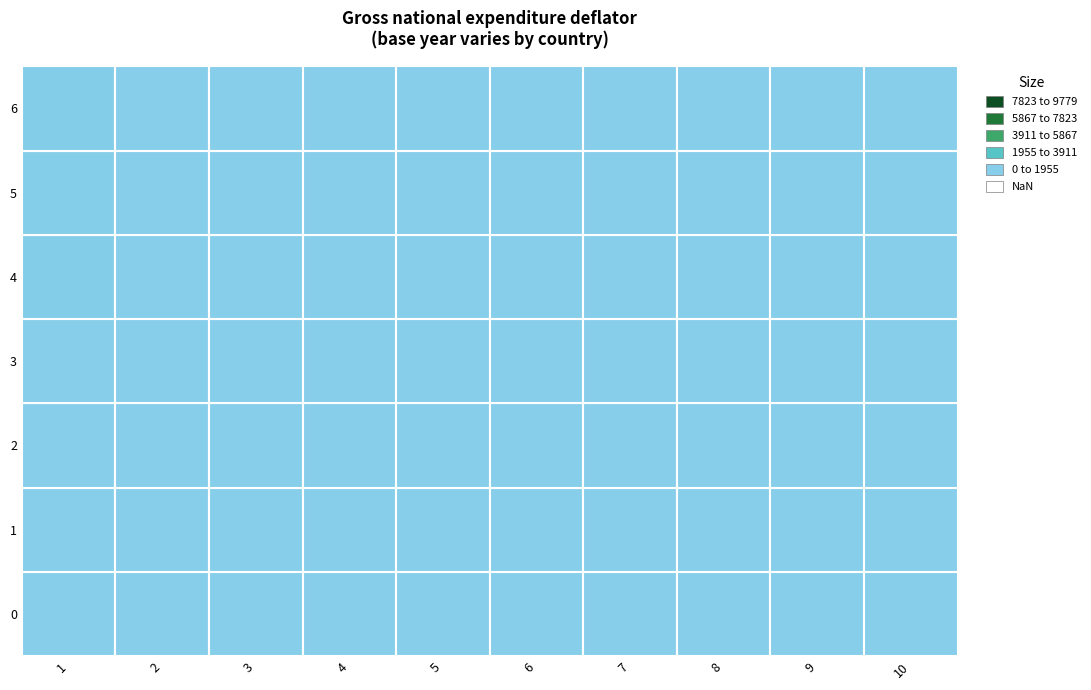

List the labels in order of 4 value, smallest first.

1, 2, 3, 4, 5, 6, 7, 8, 9, 0